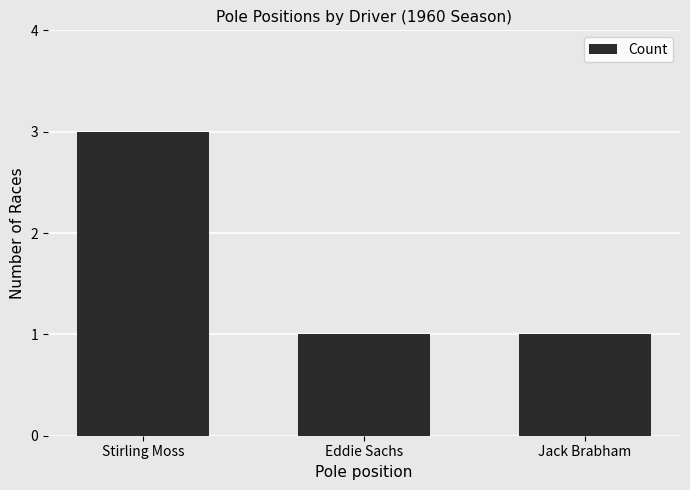

The chart shows a value of 5 at Stirling Moss. True or false?

False